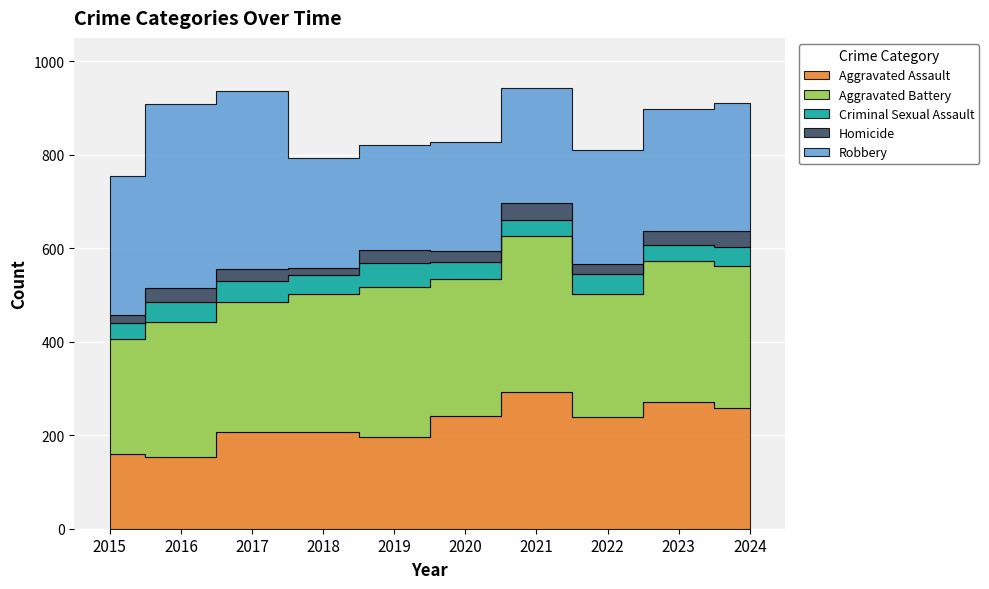

Rank the series at 2019 from highest to lowest value.

Aggravated Battery, Robbery, Aggravated Assault, Criminal Sexual Assault, Homicide